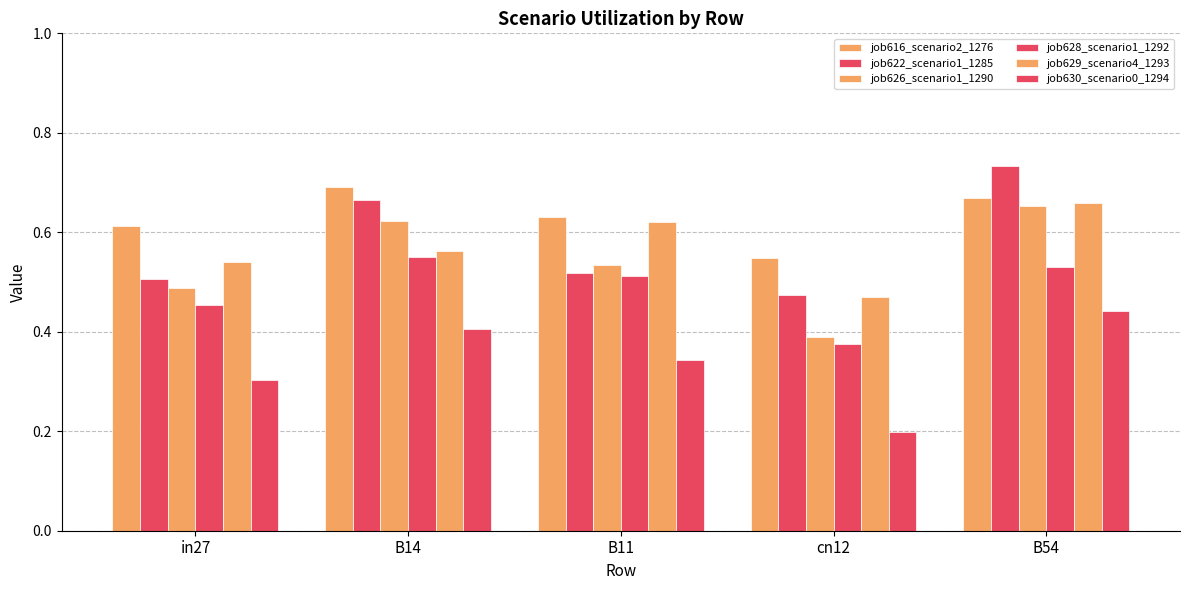

How many bars are there in each group?

6